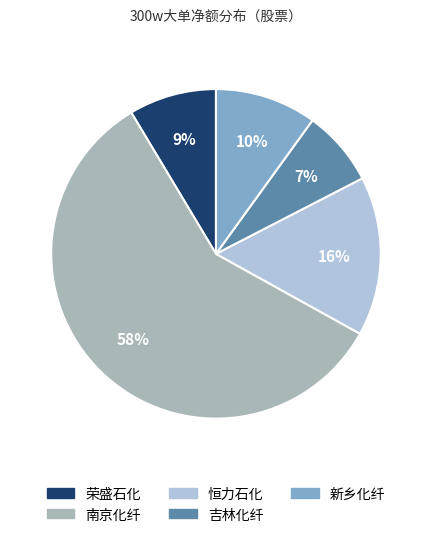

Which slice is the largest?

南京化纤